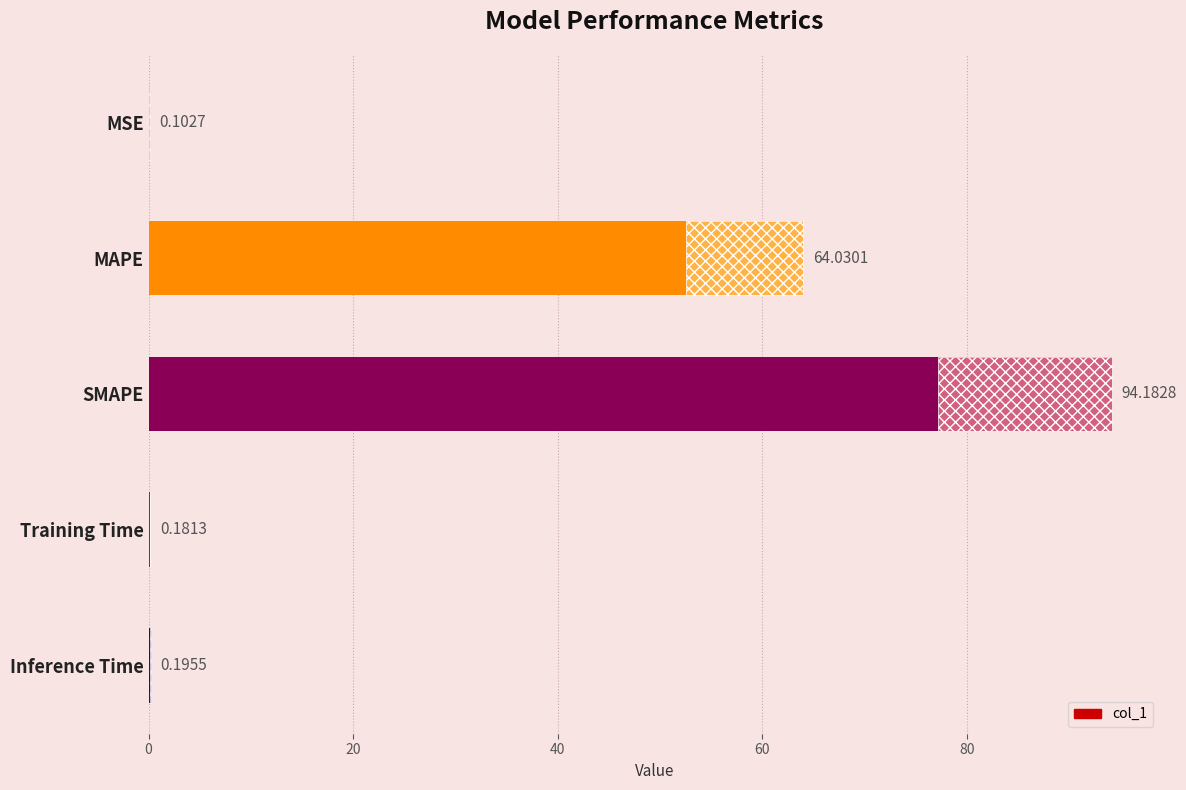

What is the value of the 4th bar from the left?

0.2